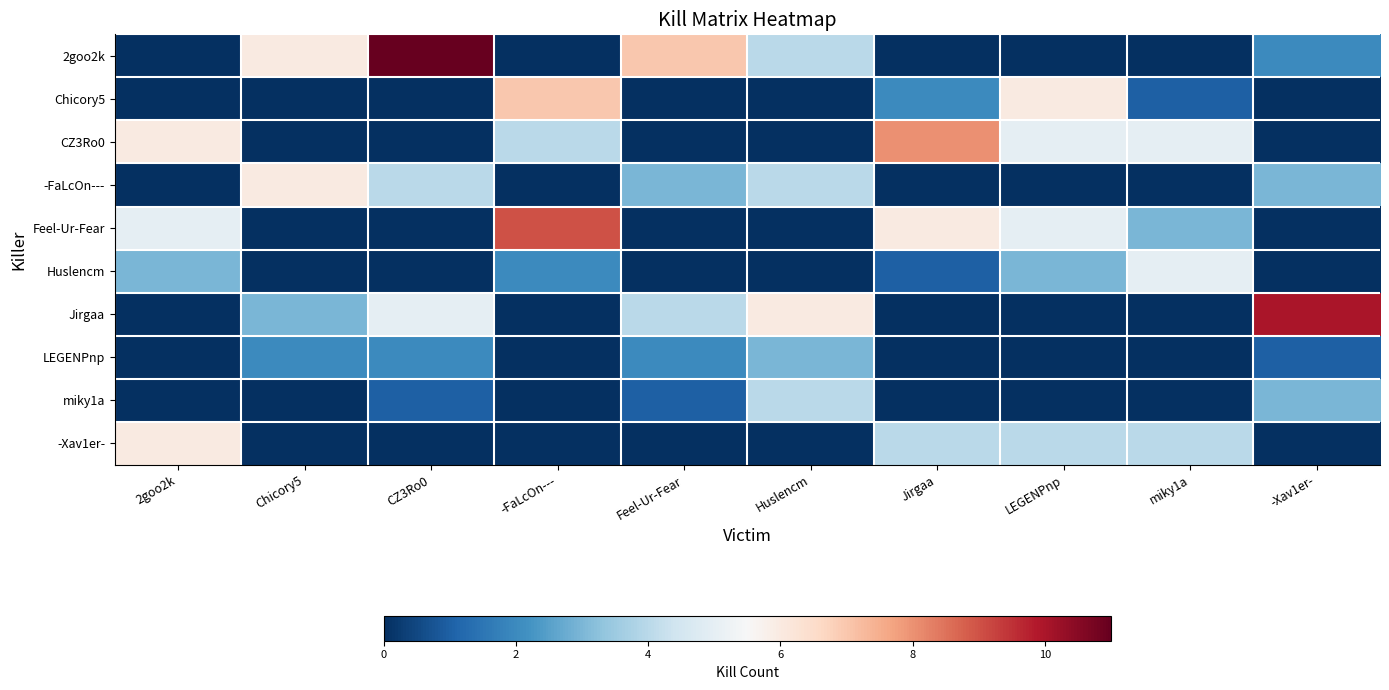

Rank the series at 2goo2k from lowest to highest value.

2goo2k, Chicory5, -FaLcOn---, Jirgaa, LEGENPnp, miky1a, Huslencm, Feel-Ur-Fear, CZ3Ro0, -Xav1er-